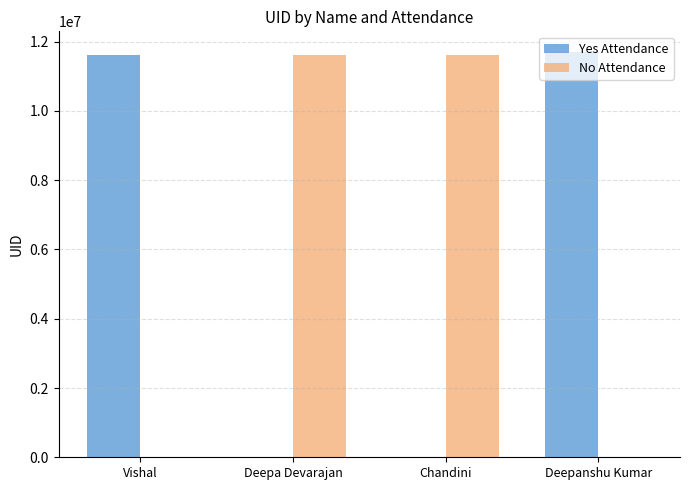

At which label is Yes Attendance closest to 5855974?

Vishal